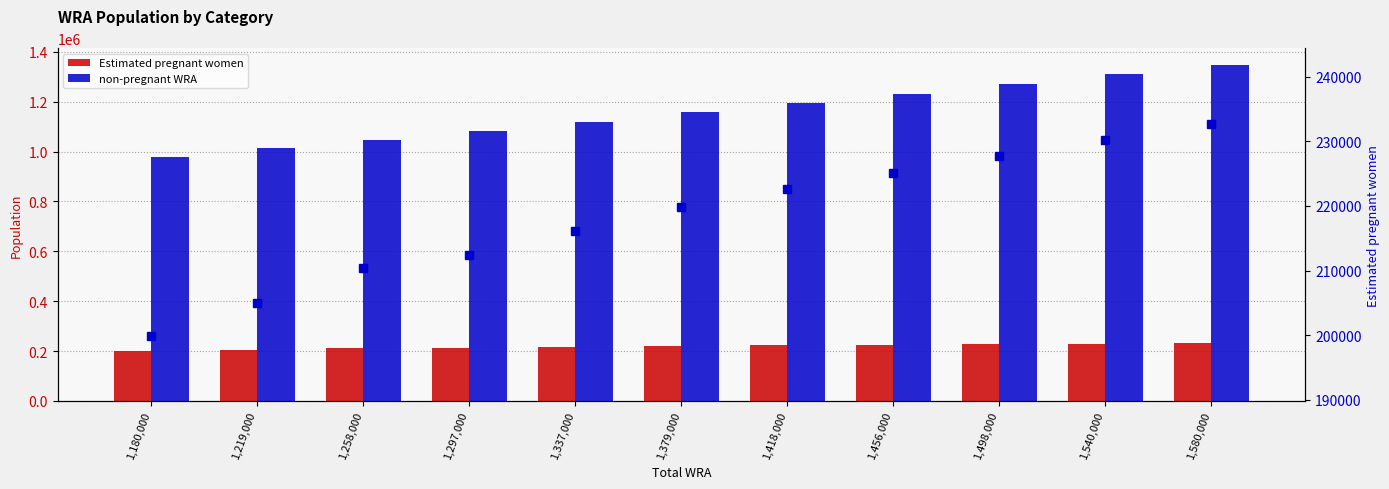

What is the value of the Estimated pregnant women (marker) bar at the 9th from the left?

227690.8